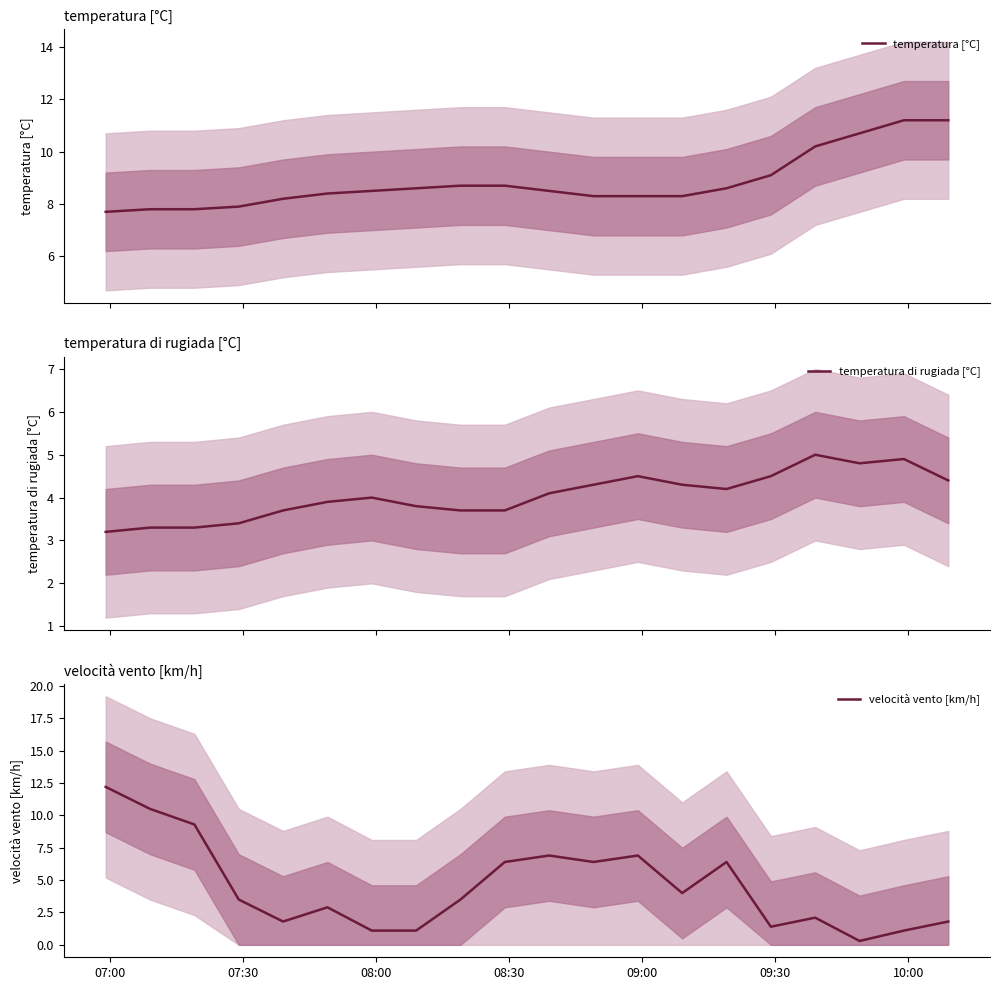

List the series in order of their peak value, highest first.

velocità vento [km/h], temperatura [°C], temperatura di rugiada [°C]